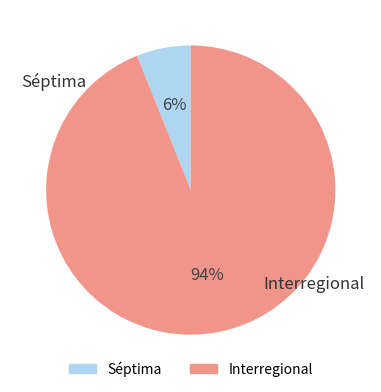

Rank the categories by value from lowest to highest.

Séptima, Interregional